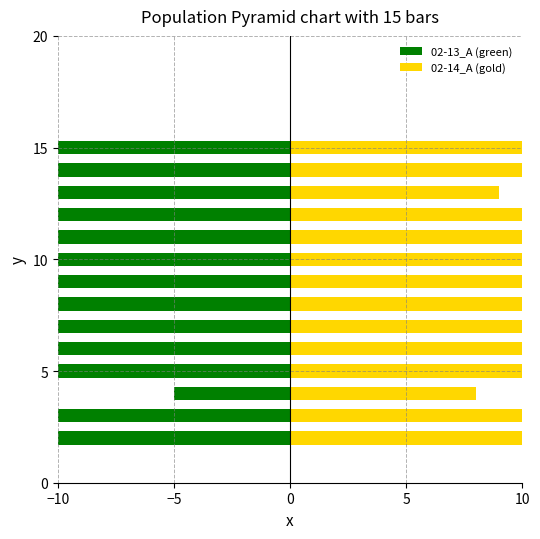

The 02-13_A (green) series shows -25 at 12. True or false?

False